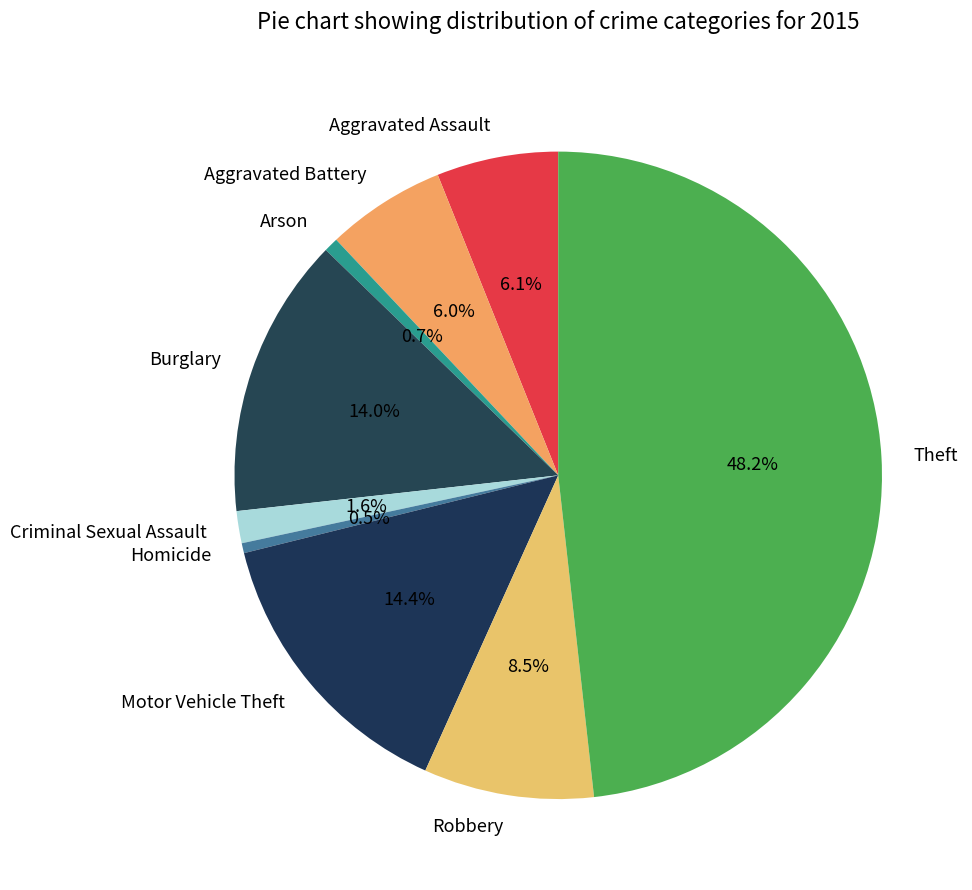

To the nearest percent, what is the combined percentage of Theft and Motor Vehicle Theft?

63%